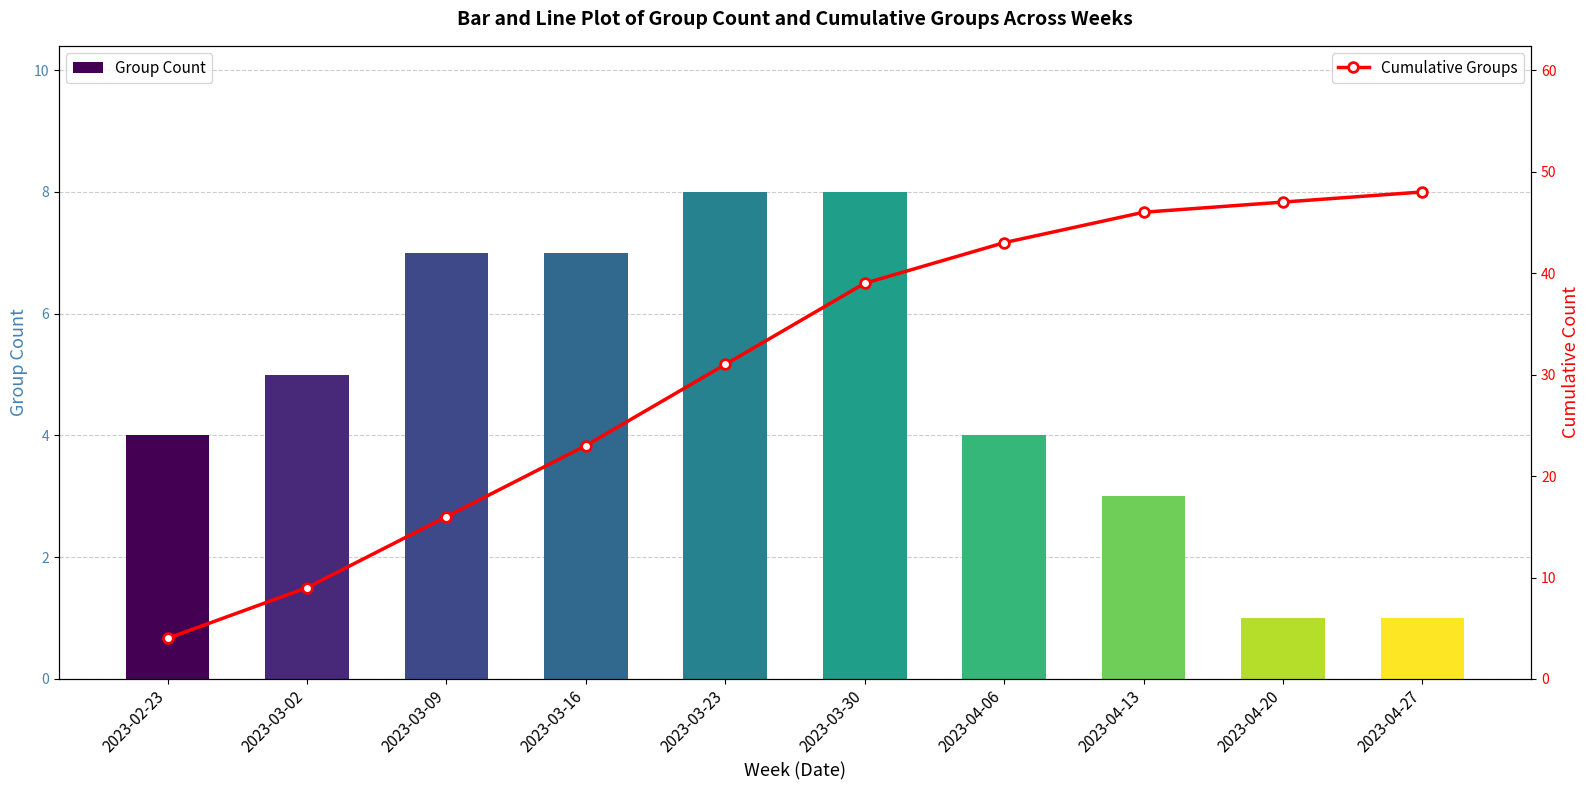

At 2023-04-06, list the series in order from smallest to largest.

Group Count, Cumulative Groups